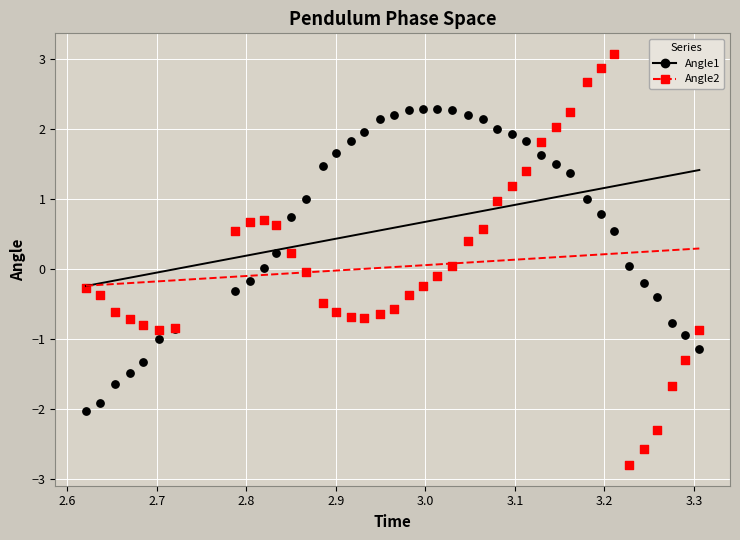

What is the X range (max minus min) for the scatter plot?

0.7